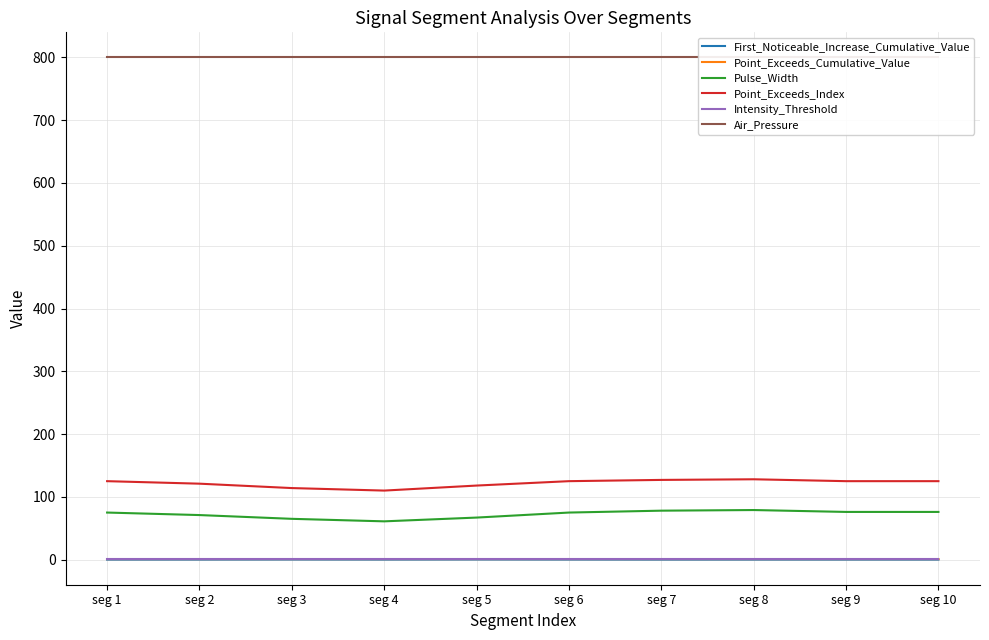

Between seg 6 and seg 10, which is larger?

seg 6